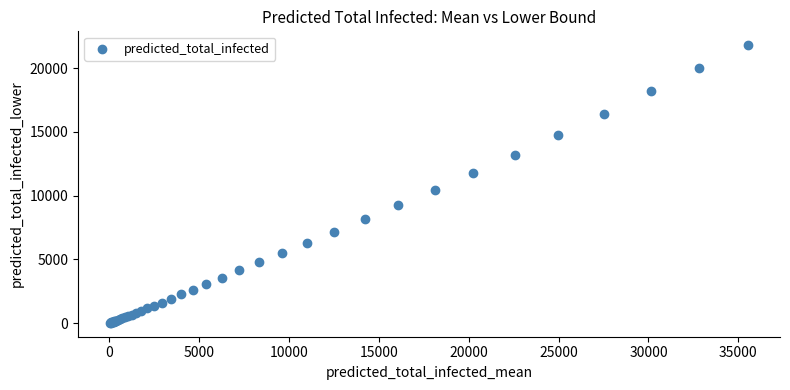

What Y value in the scatter plot is closest to 10915?

10444